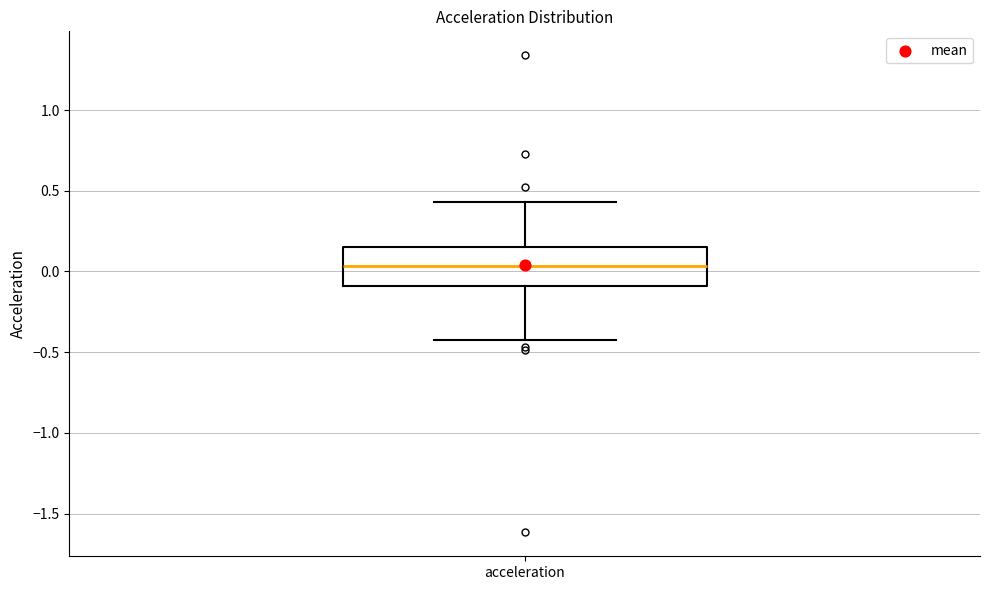

Transcribe this box plot: give where the median line is, the range the box spans, and where the two whiskers end, as read against the y-axis. The values are not printed on the chart, so give them approximately, as read against the axis.

median 0.05, box -0.10 to 0.15, whiskers -0.40 to 0.45